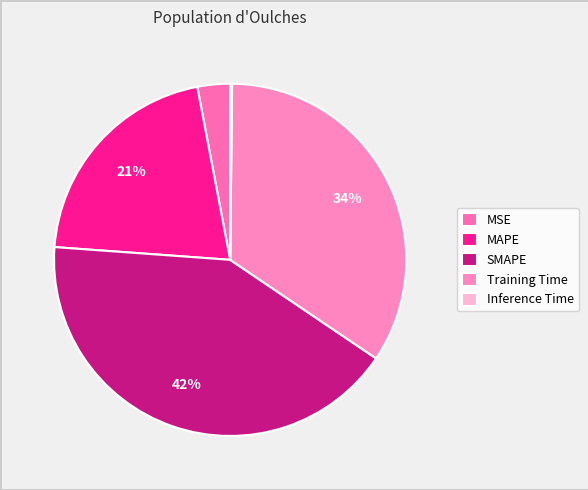

Is there any slice that represents more than half of the pie?

No